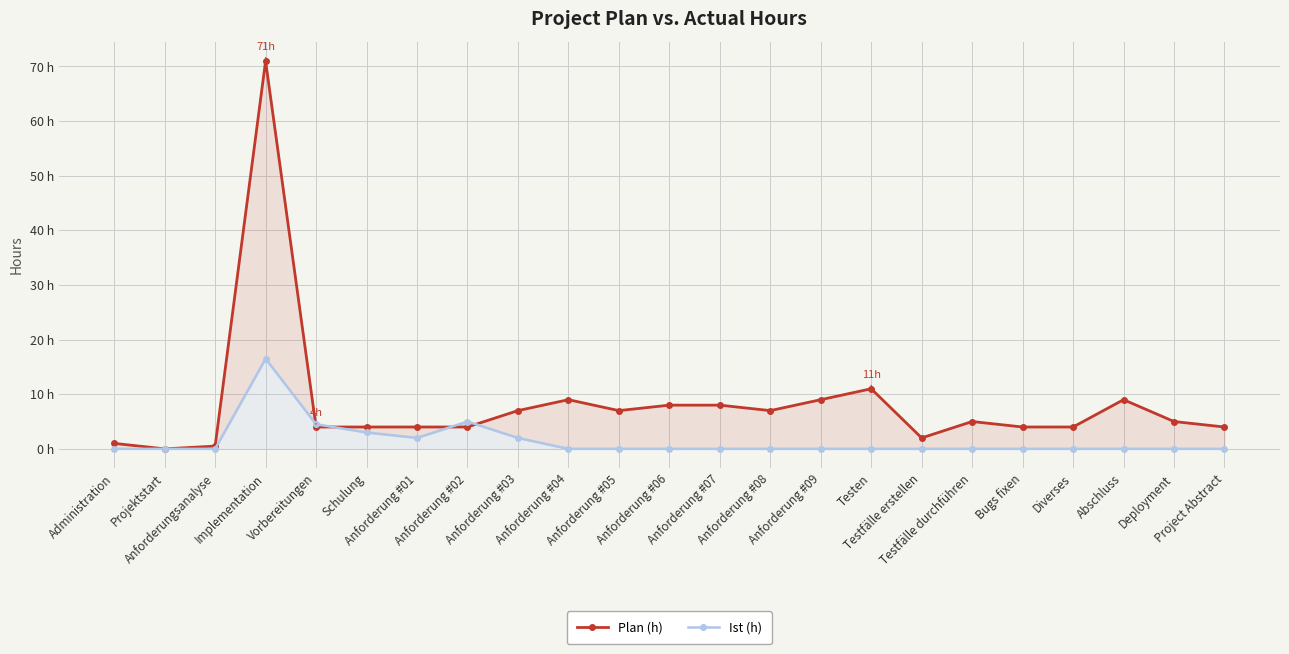

True or false: Ist (h) has a value of 0.0 at Anforderung #06.

True